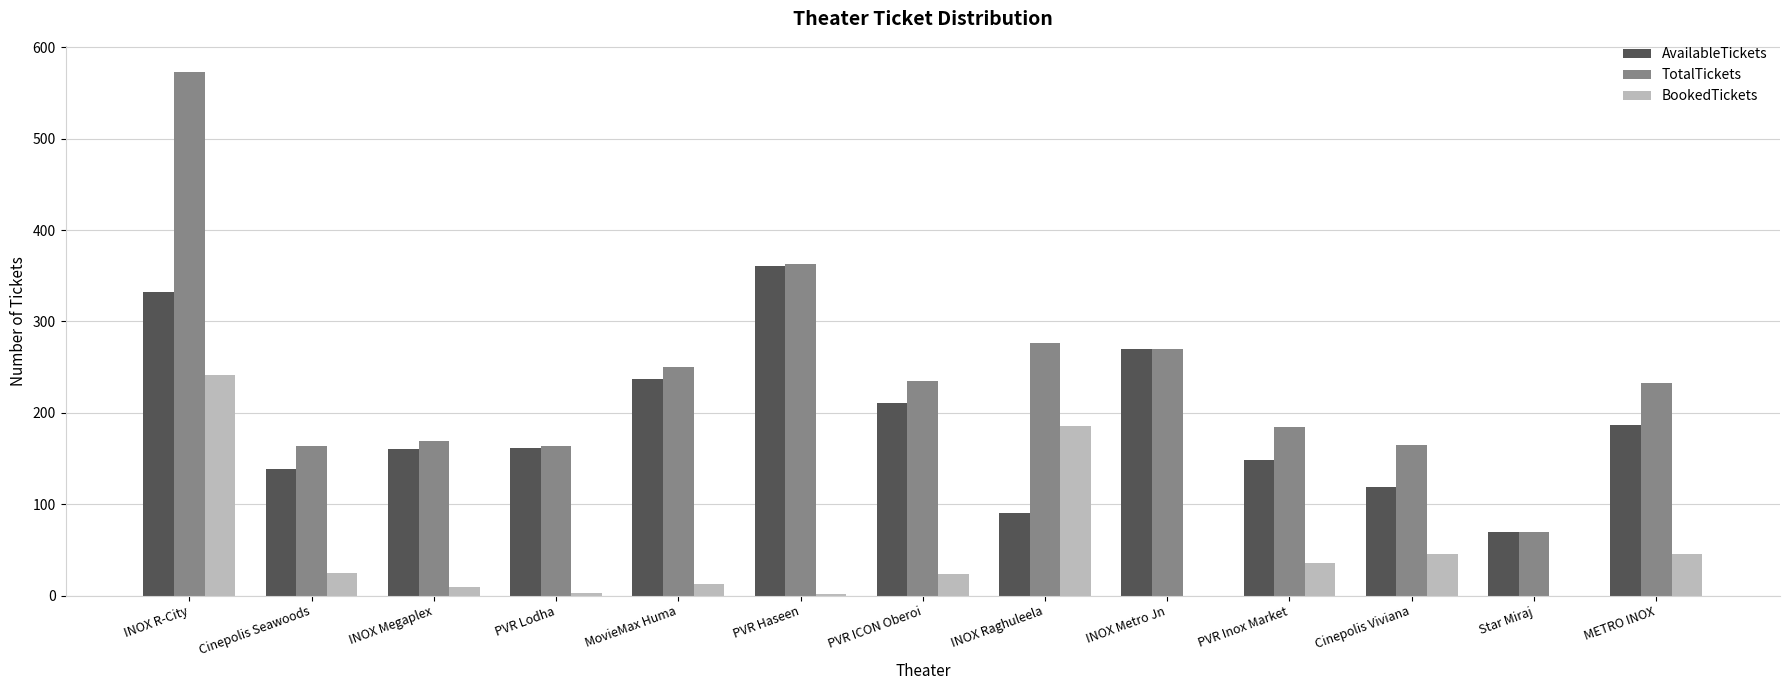

Between INOX Megaplex and INOX Metro Jn, which series saw the biggest shift?

AvailableTickets